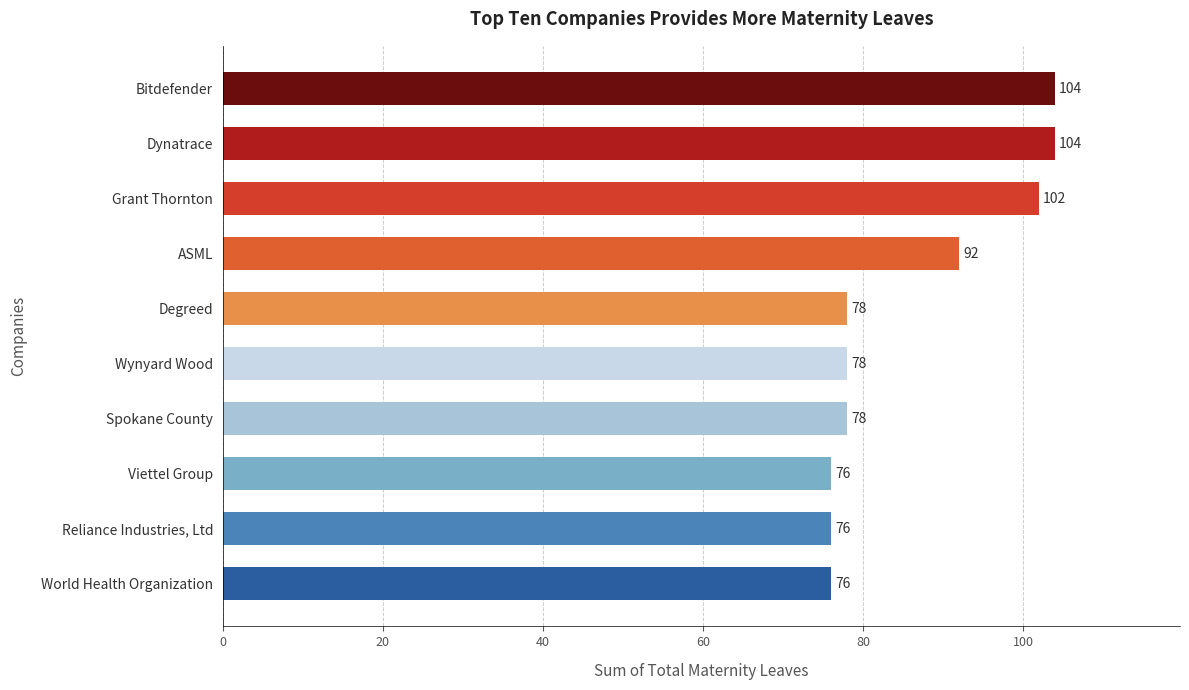

Between Reliance Industries, Ltd and Grant Thornton, which is larger?

Grant Thornton